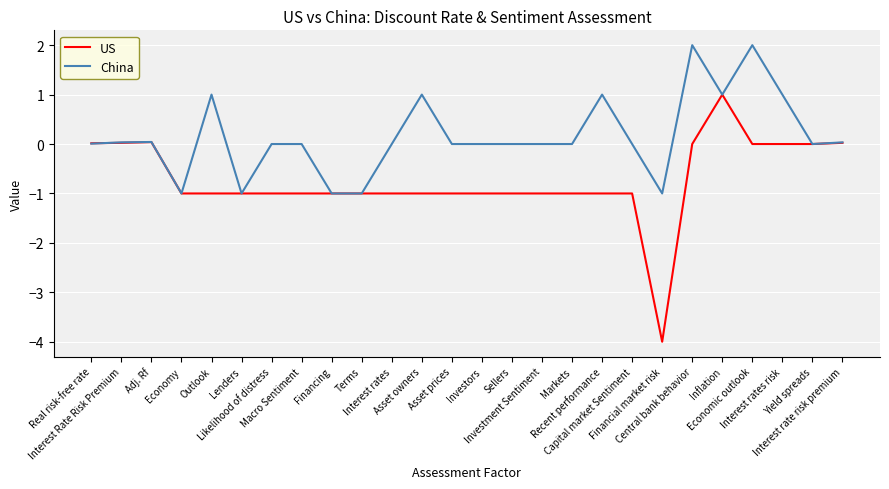

What are all the series names shown in the legend?

US, China